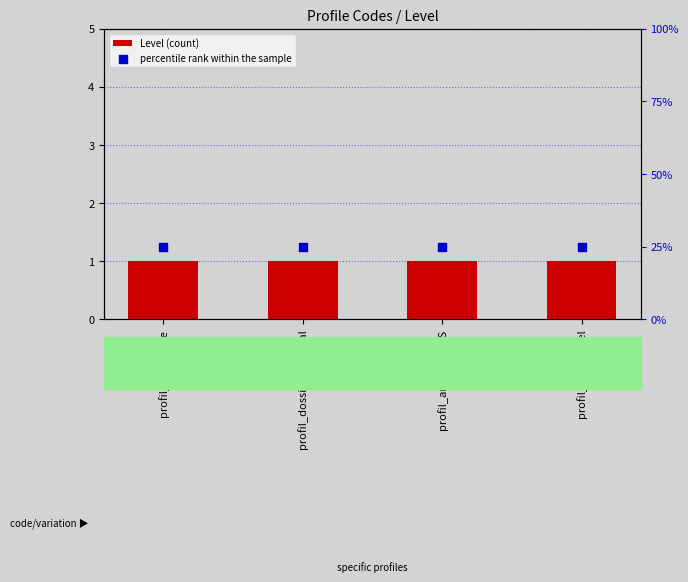

What is the total value across all series at profil_generique?

26